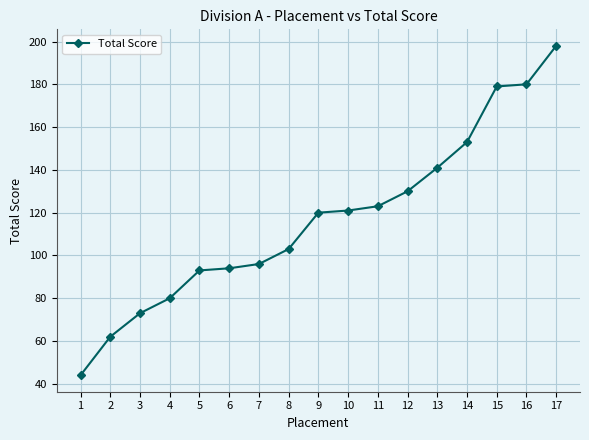

How many data points does each series have?

17